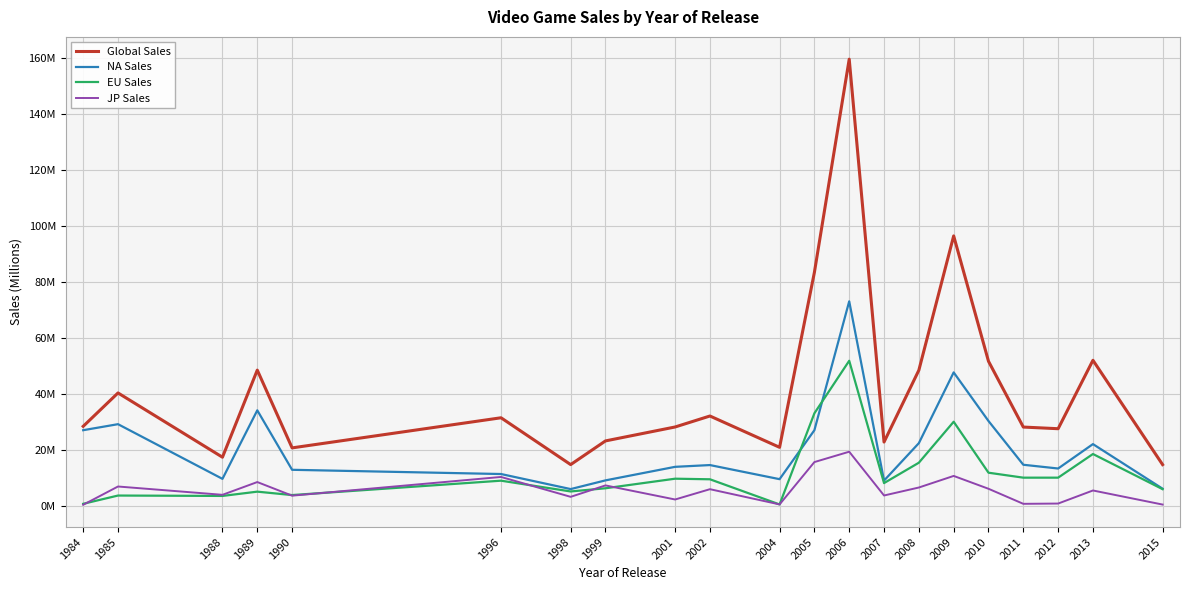

The Global Sales series shows 25.4 at 1989. True or false?

False